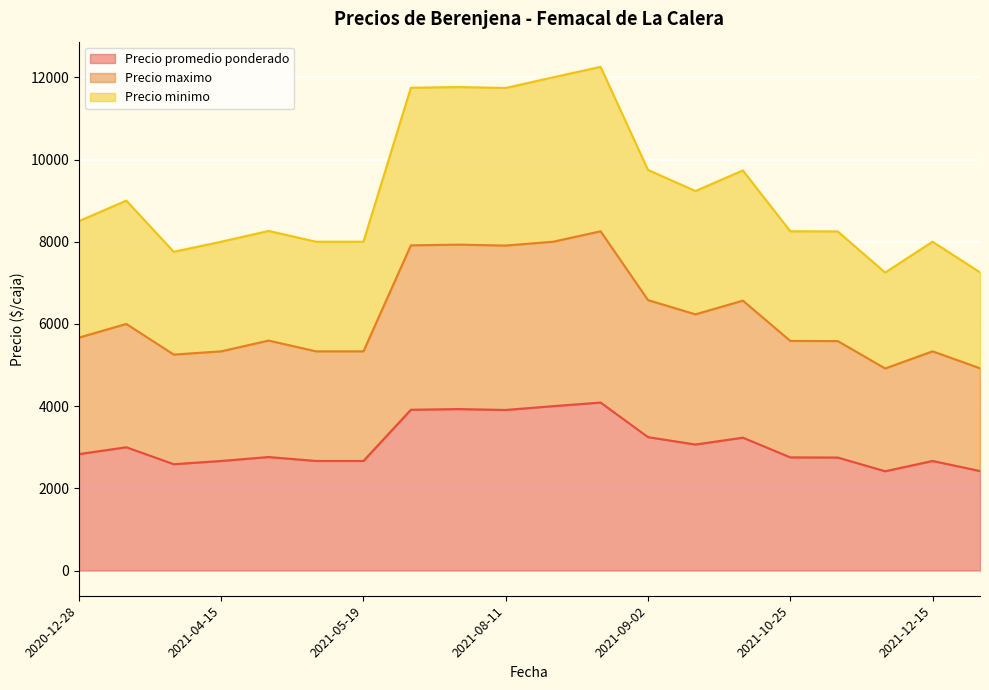

How many series are shown in this chart?

3